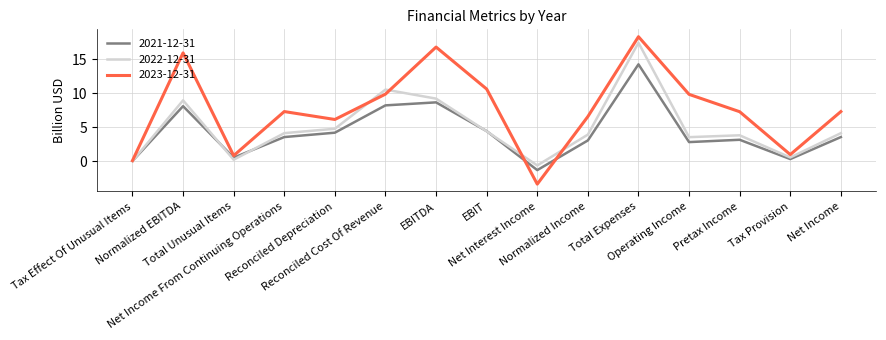

What is the total value across all series at EBITDA?

34.6